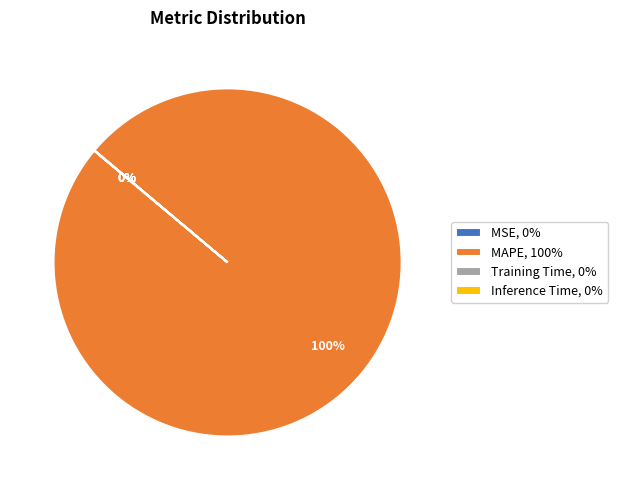

To the nearest percent, what is the average slice percentage?

25%